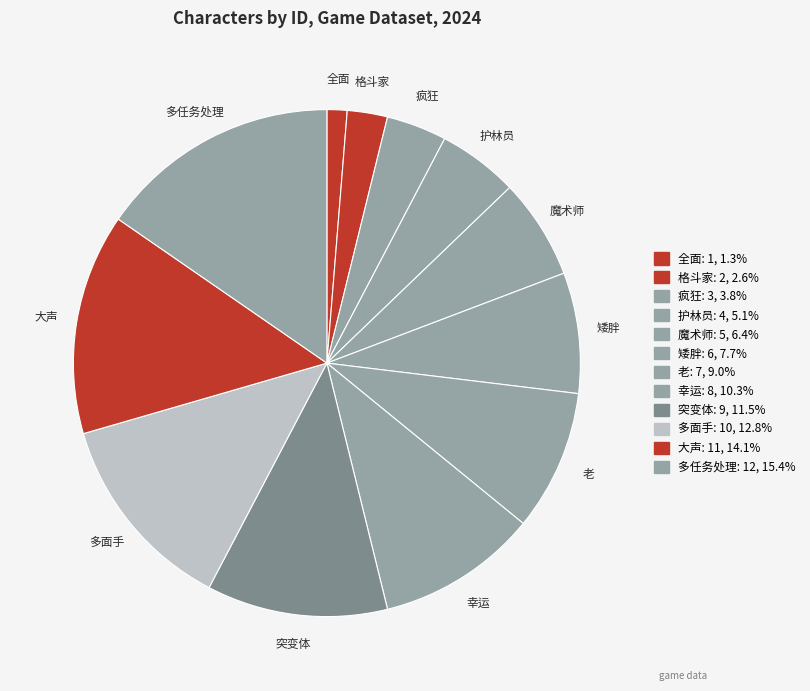

Count the number of slices in the pie.

12